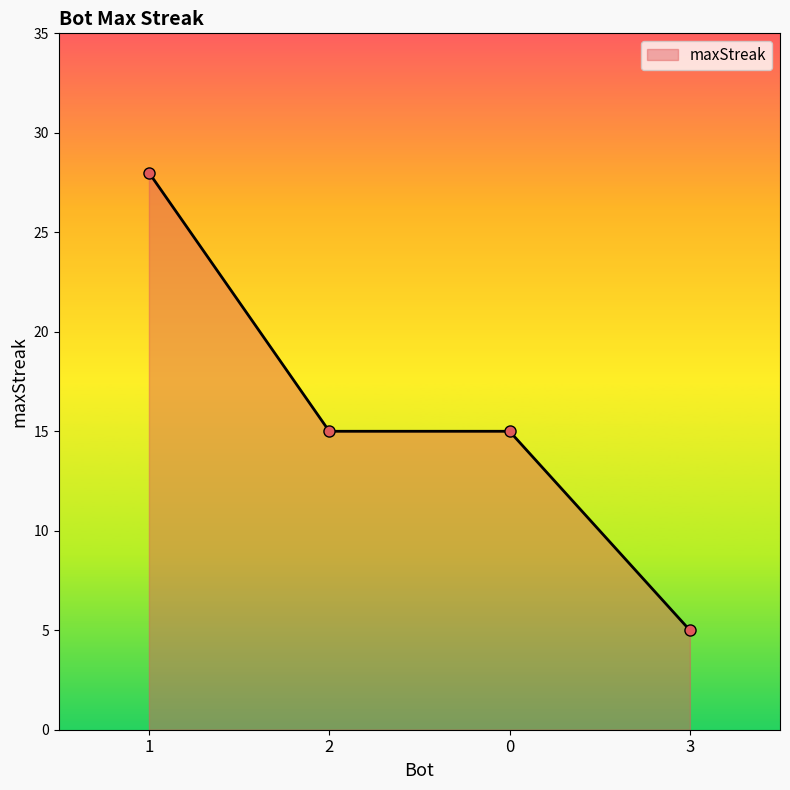

The value at 3 is 8. True or false?

False